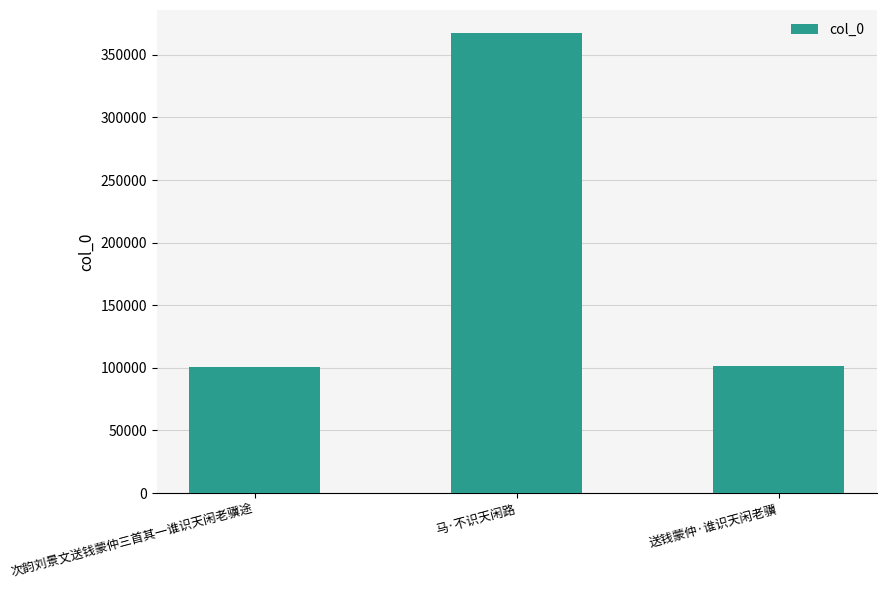

What is the value of the 2nd bar from the left?

367480